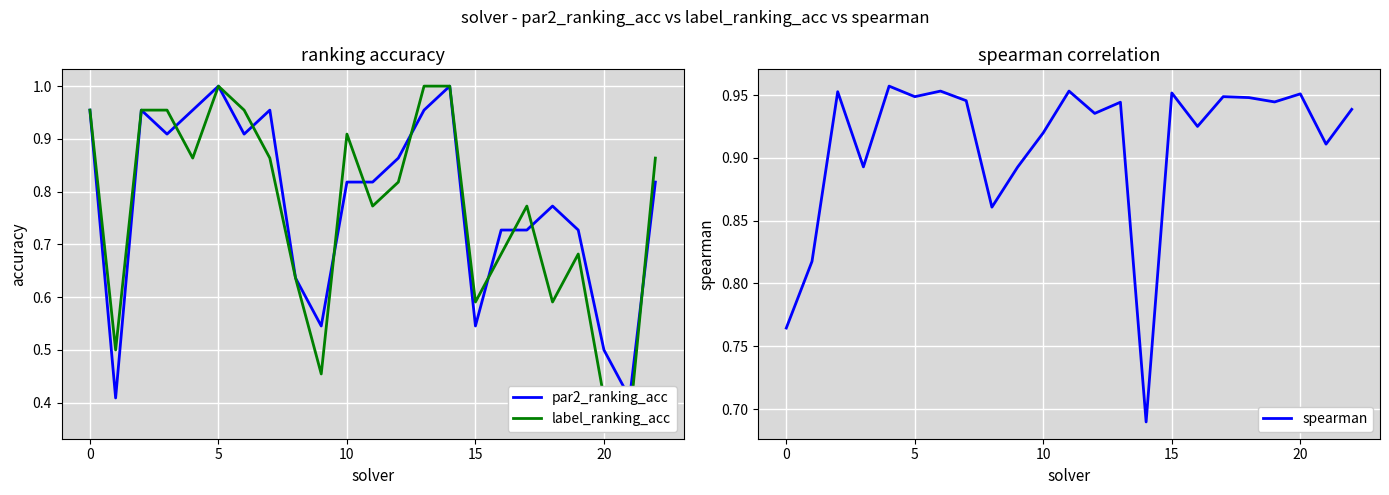

Which category has the lowest value across all series?

21